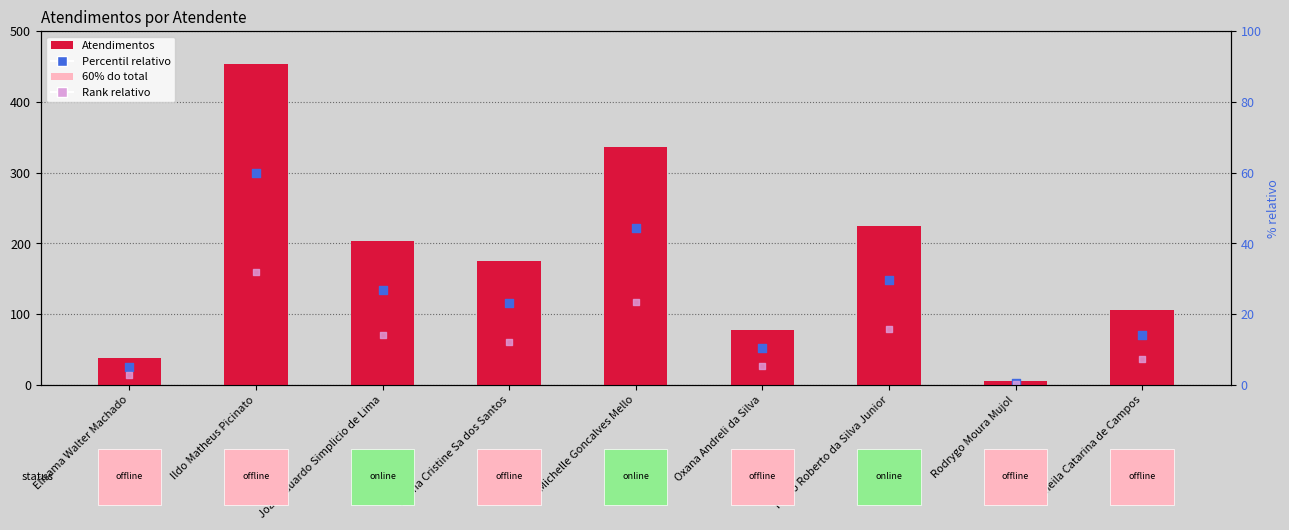

What is the total value across all series at Luana Cristine Sa dos Santos?

456.9